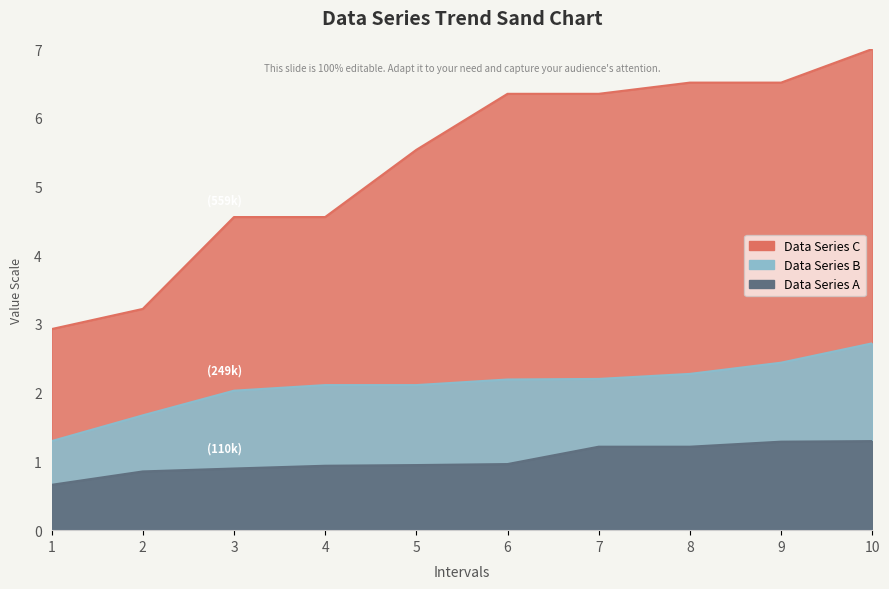

True or false: Data Series A (최저가 Low) has more than 1 points higher than both neighbors.

False